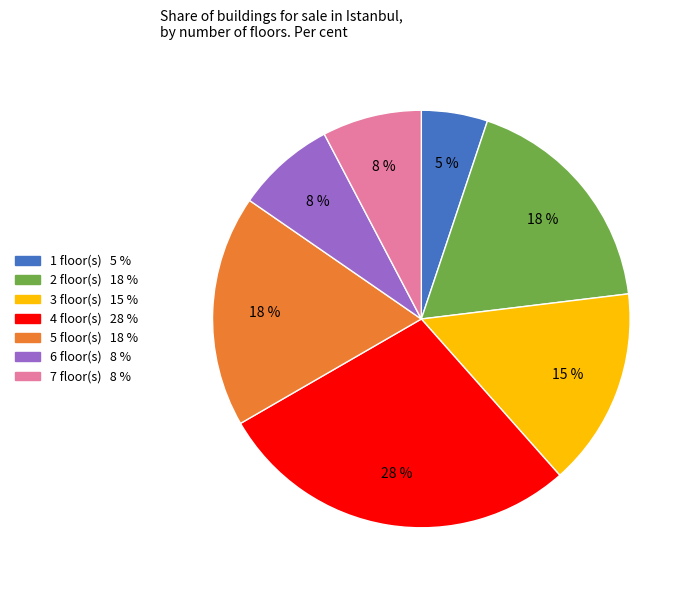

Do 5 and 4 together represent more than half of the pie?

No